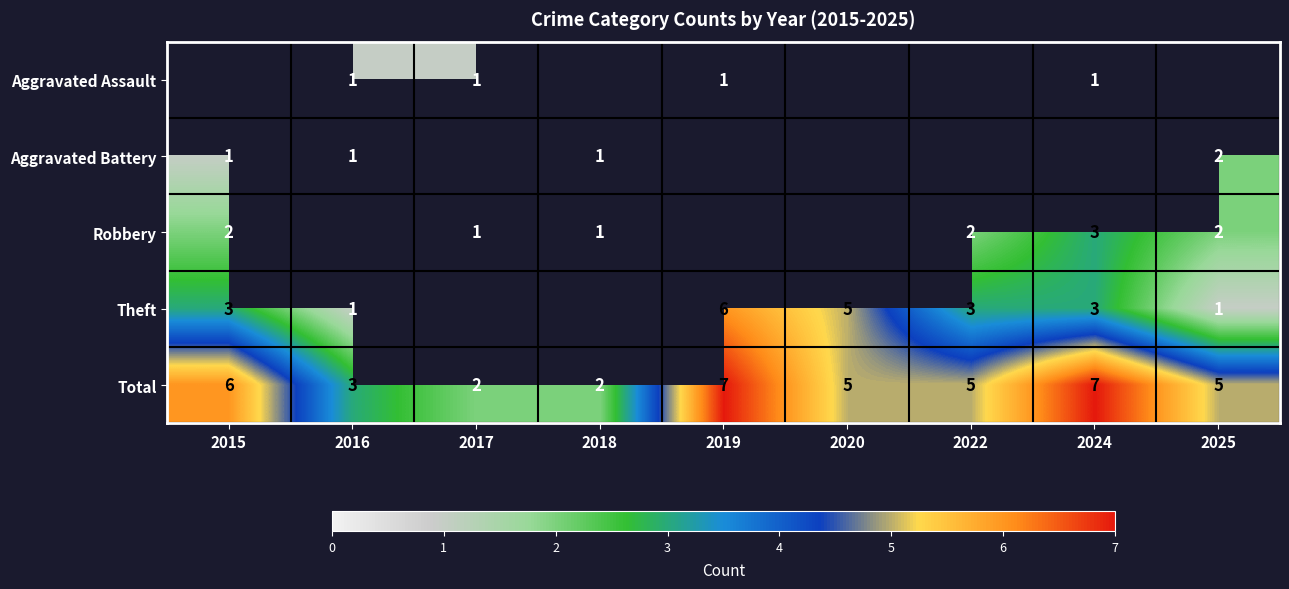

Where does the Total series first go above 5?

2015